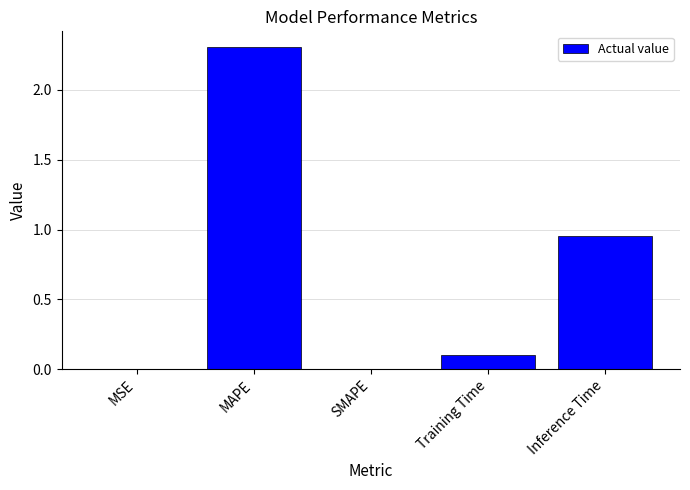

What is the sum of the values at MAPE and Inference Time?

3.3